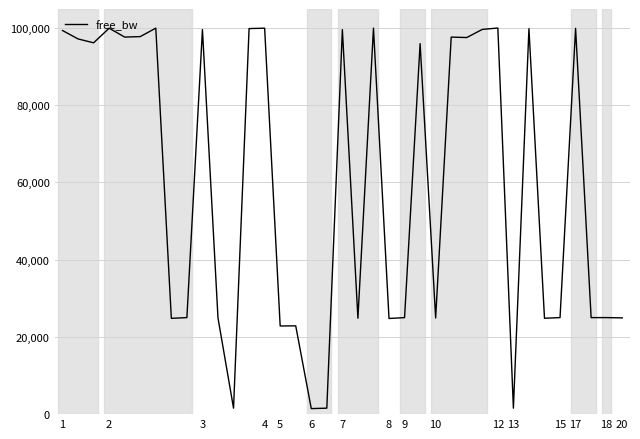

What is the difference between the second highest and second lowest values?

98418.9